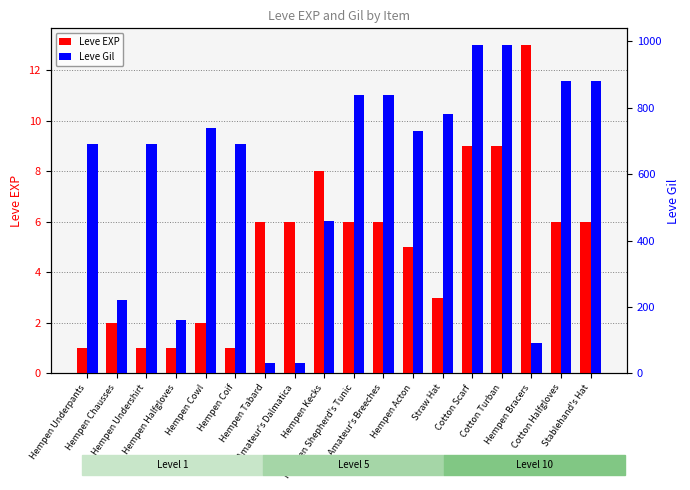

Which series has the largest total across all categories?

Leve Gil